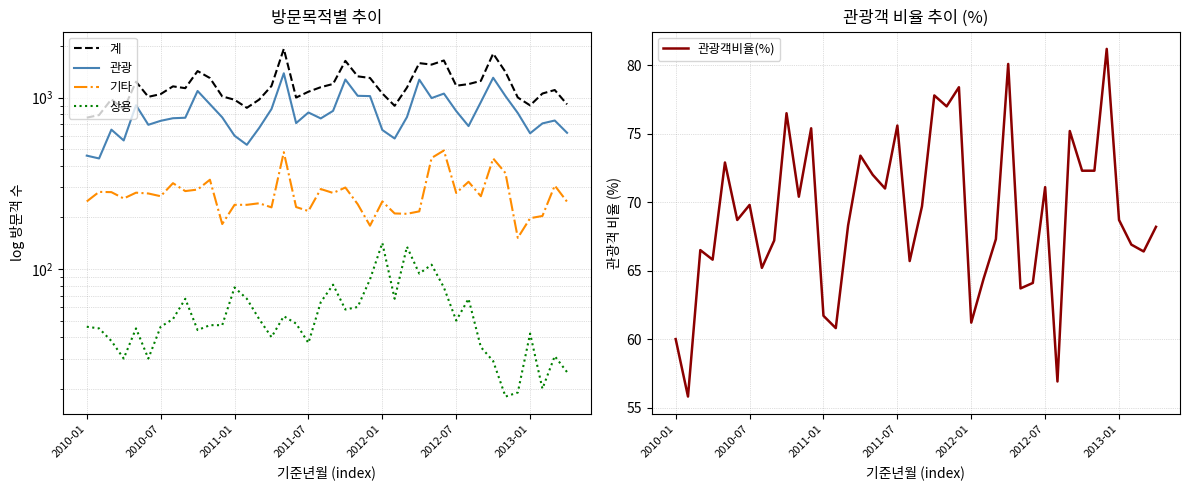

Which series has the widest spread of values?

계